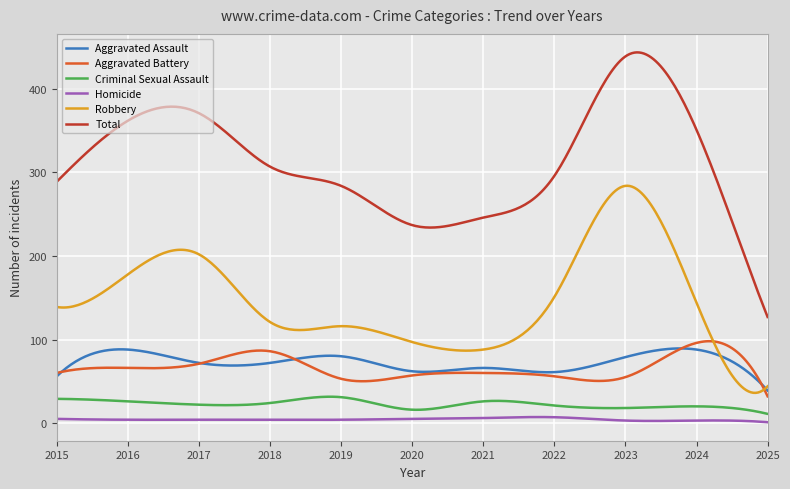

True or false: Homicide and Robbery intersect in this chart.

False